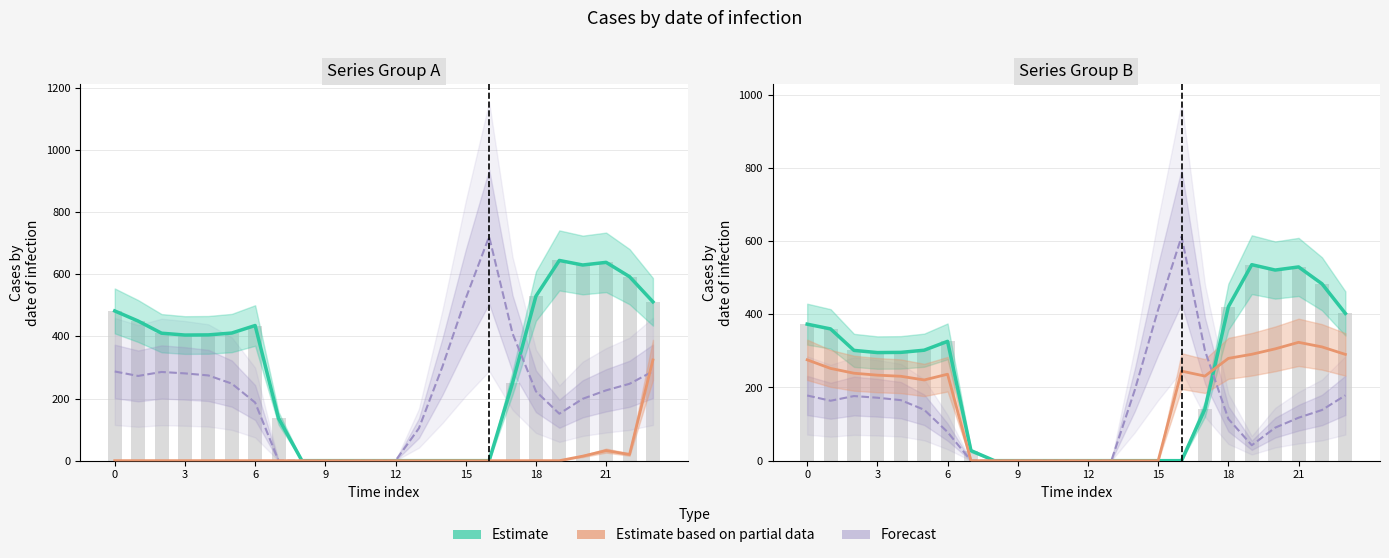

Rank the series by their average value, from lowest to highest.

Forecast, Estimate based on partial data, Estimate